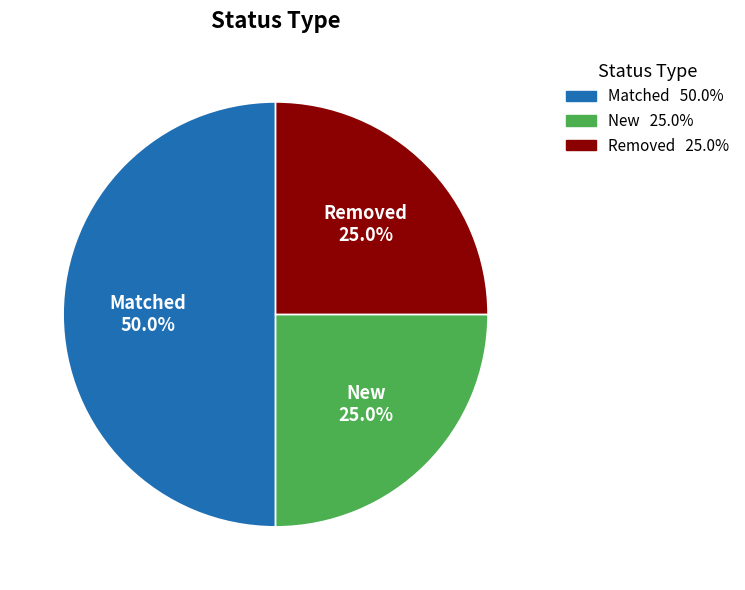

Approximately how many times larger is the value at Removed compared to Matched?

0.5